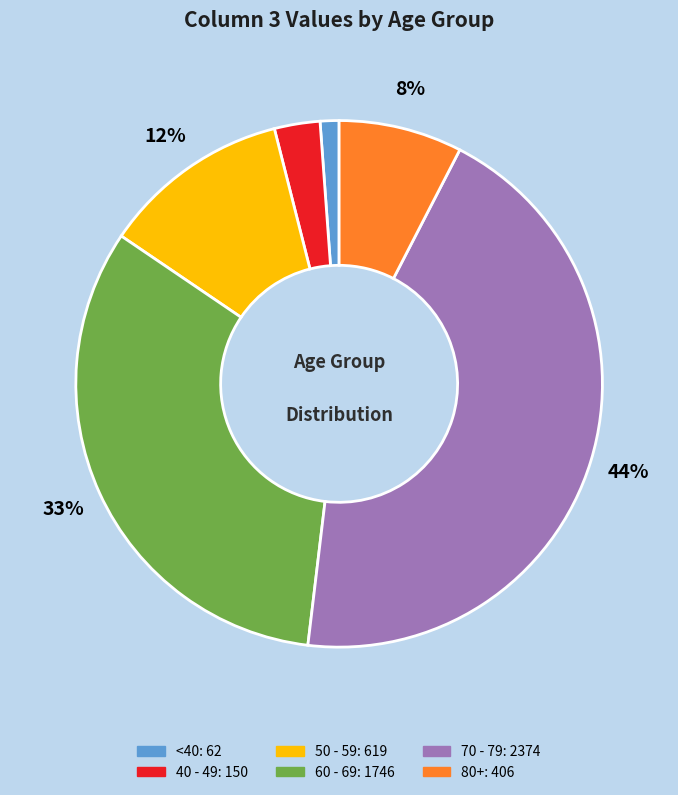

To the nearest percent, what is the average slice percentage?

17%